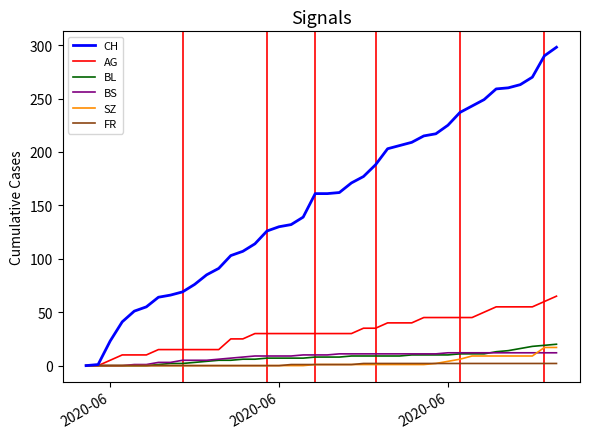

What is the highest value of the BL series?

20